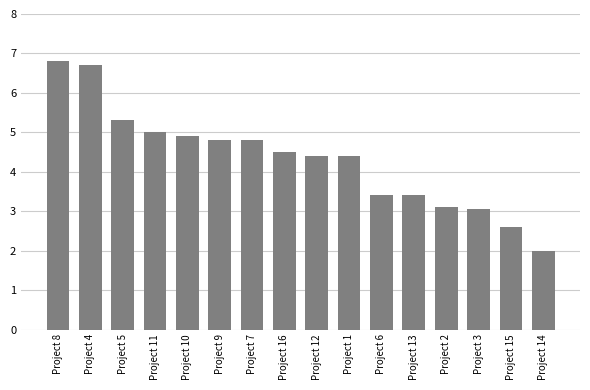

What is the sum of the values at Project 5 and Project 6?

8.7